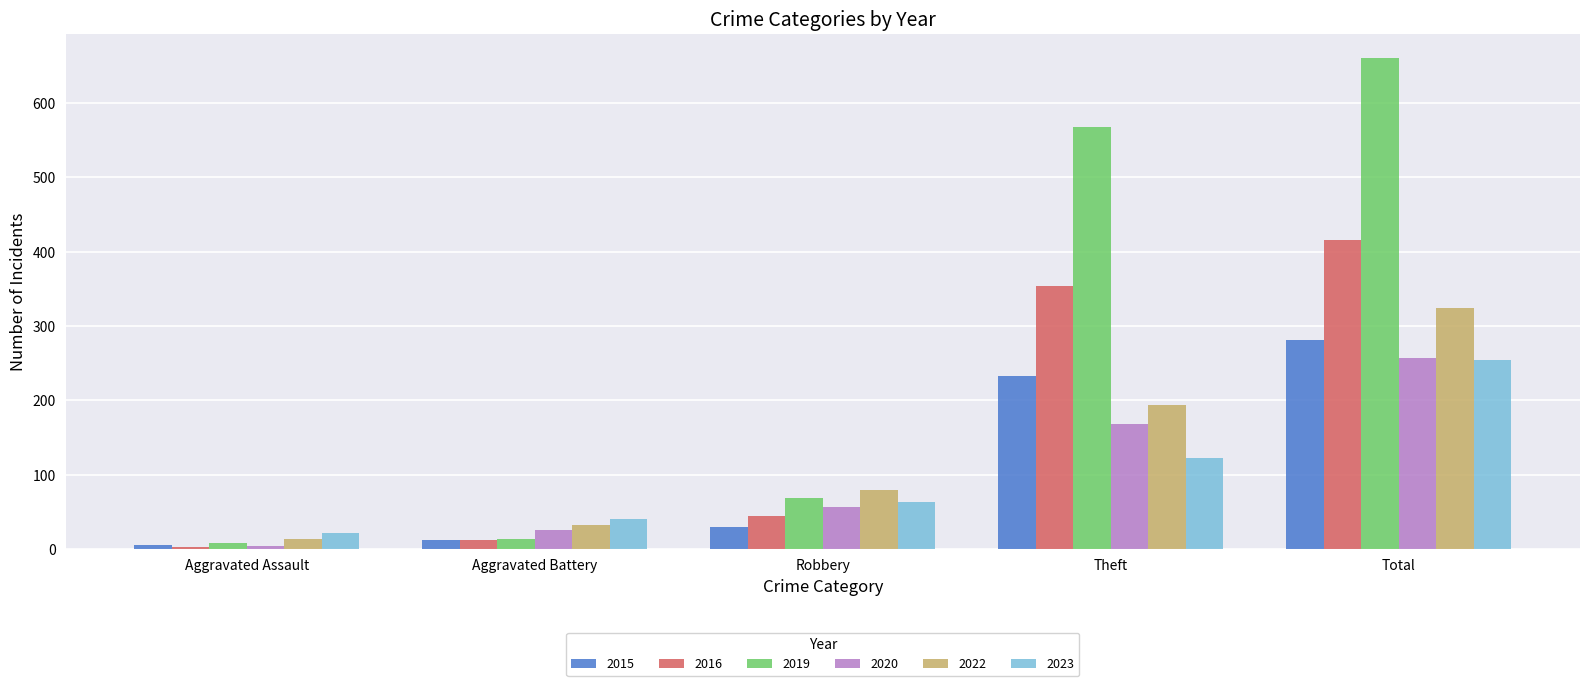

What is the sum of all 2020 values?

512